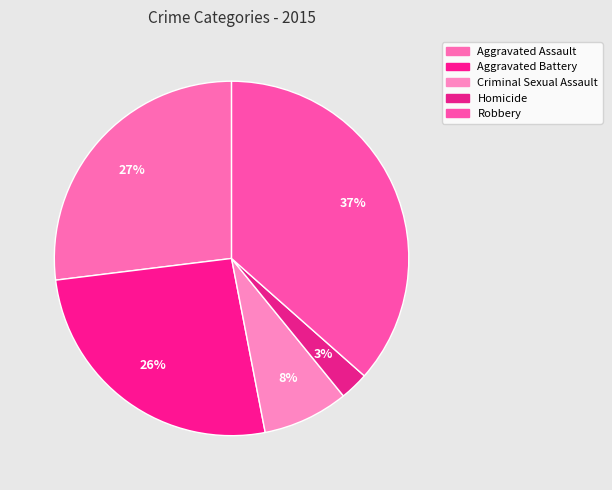

To the nearest percent, what portion does Aggravated Assault represent?

27%